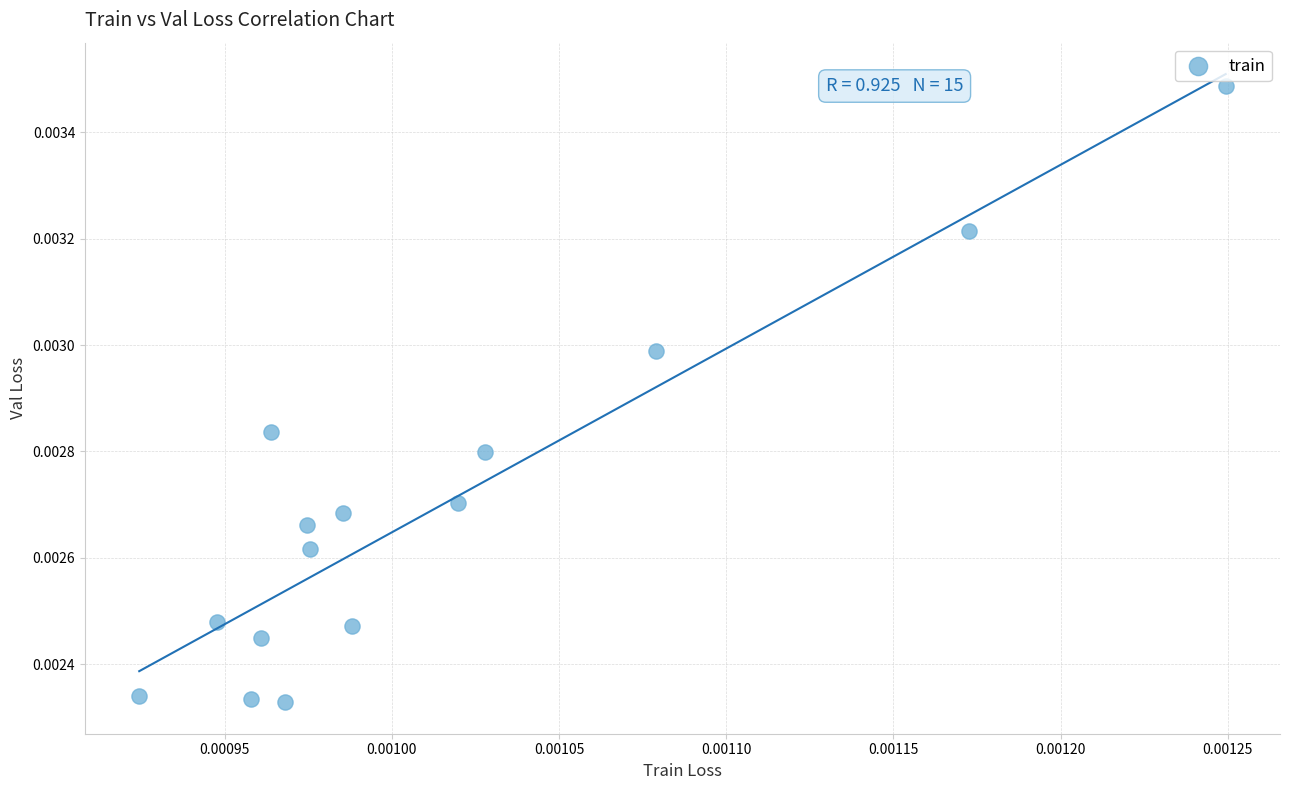

Count the number of points in this scatter plot.

15